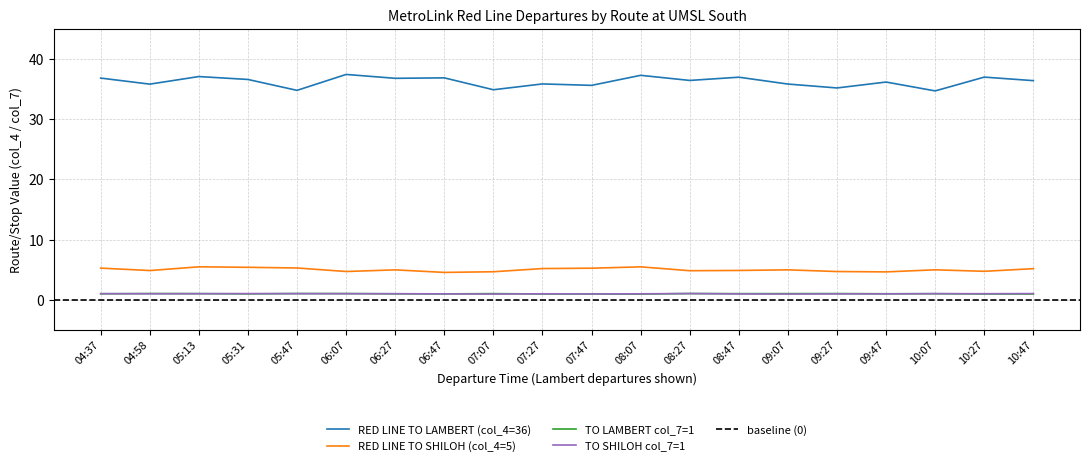

The TO SHILOH col_7=1 series shows 1.0 at 07:07. True or false?

True